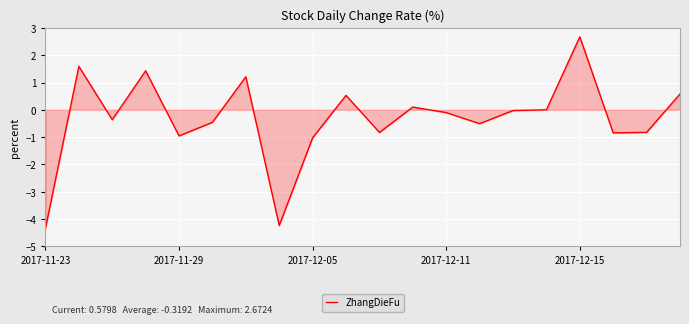

What is the difference between the maximum and minimum values?

7.0